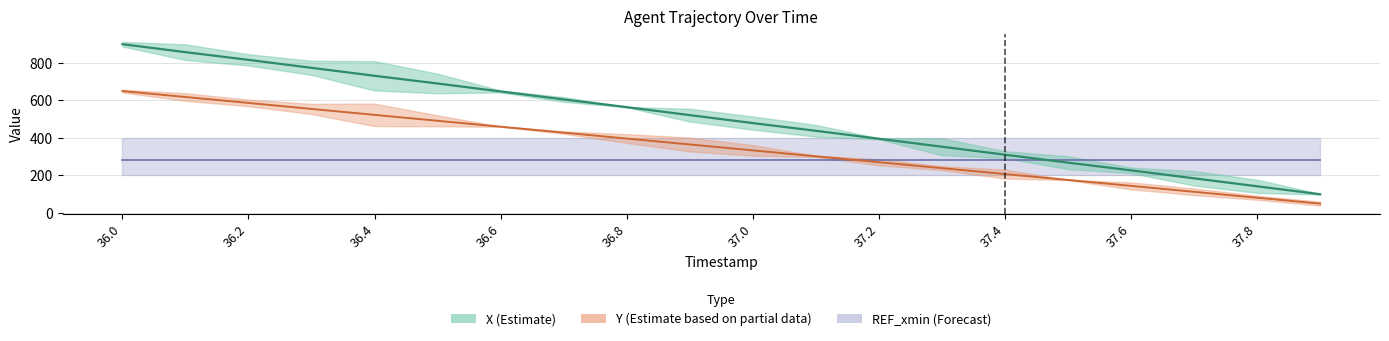

At which label is Y closest to 350?

36.9